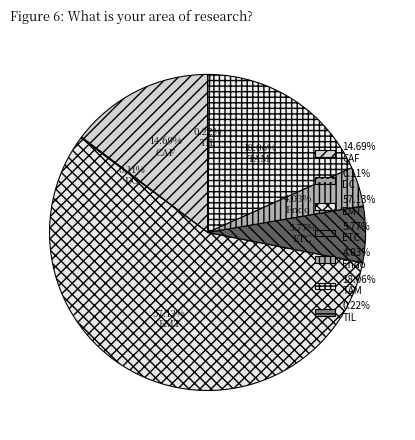

Do TAM and DC together represent more than half of the pie?

No